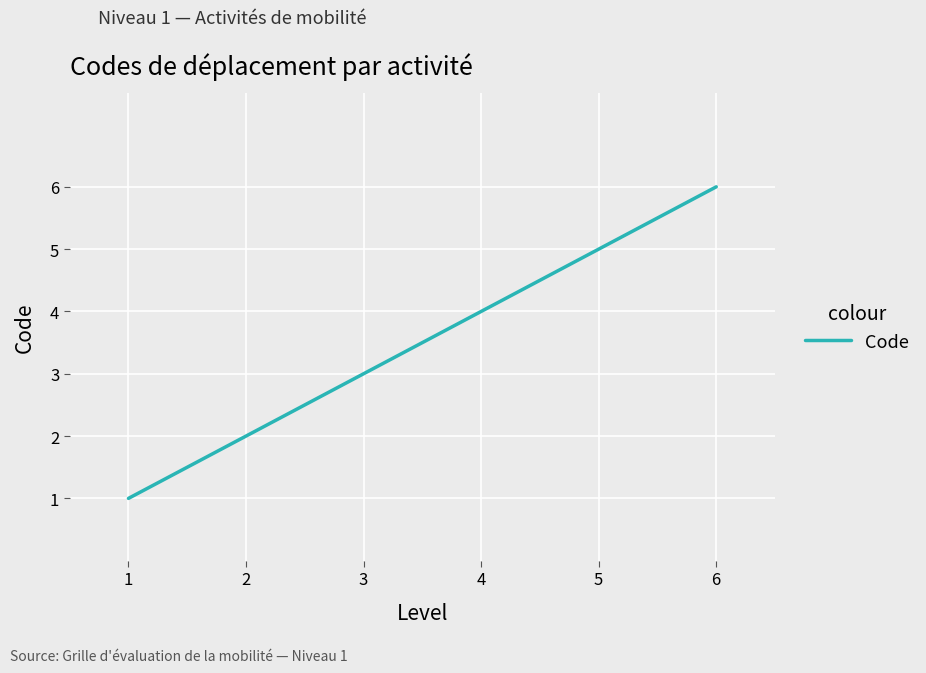

Rank the categories by value from highest to lowest.

6, 5, 4, 3, 2, 1